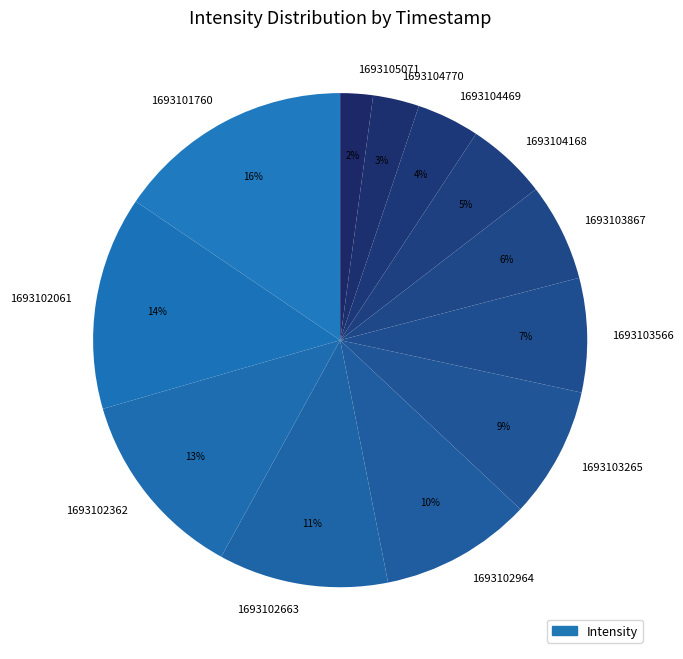

To the nearest percent, what portion does 1693103265 represent?

9%